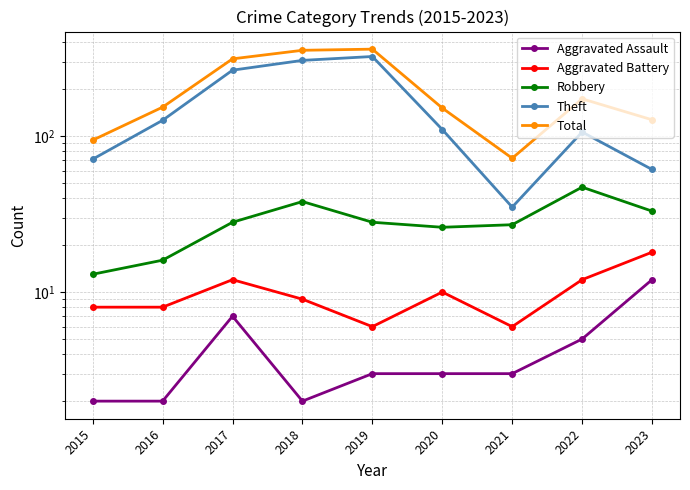

Between 2022 and 2020, which is larger?

2022